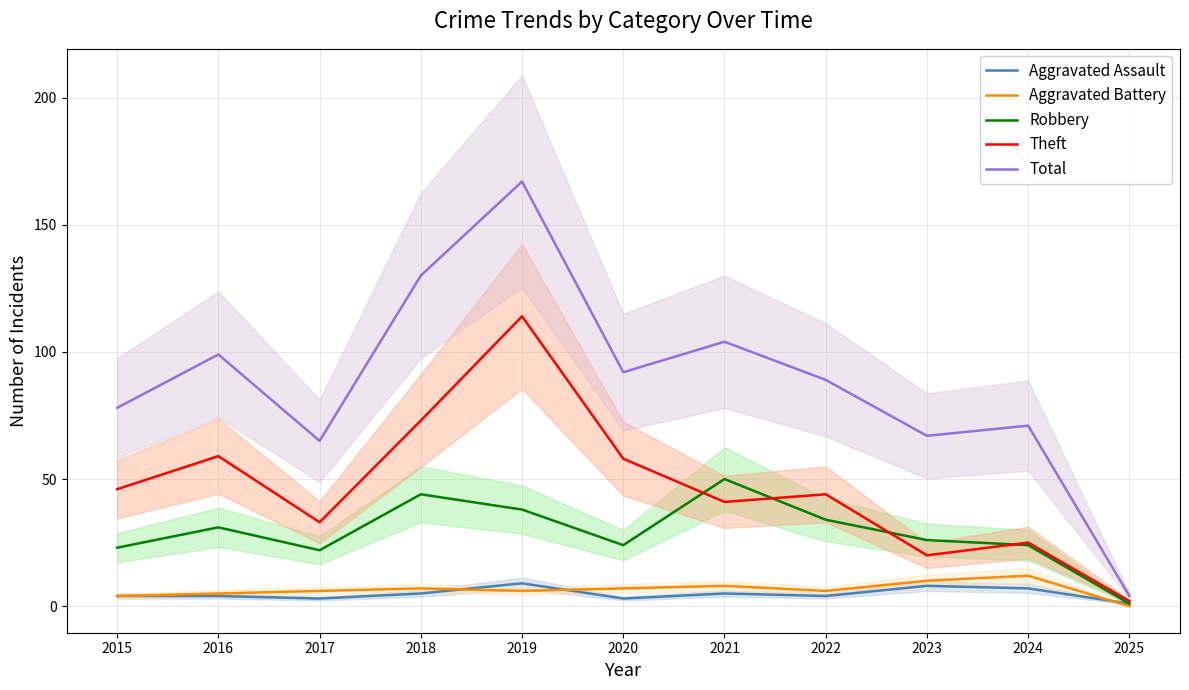

Reading right to left, extract all data points from this chart.

Aggravated Assault: 2025=1	2024=7	2023=8	2022=4	2021=5	2020=3	2019=9	2018=5	2017=3	2016=4	2015=4
Aggravated Battery: 2025=0	2024=12	2023=10	2022=6	2021=8	2020=7	2019=6	2018=7	2017=6	2016=5	2015=4
Robbery: 2025=1	2024=24	2023=26	2022=34	2021=50	2020=24	2019=38	2018=44	2017=22	2016=31	2015=23
Theft: 2025=2	2024=25	2023=20	2022=44	2021=41	2020=58	2019=114	2018=73	2017=33	2016=59	2015=46
Total: 2025=4	2024=71	2023=67	2022=89	2021=104	2020=92	2019=167	2018=130	2017=65	2016=99	2015=78